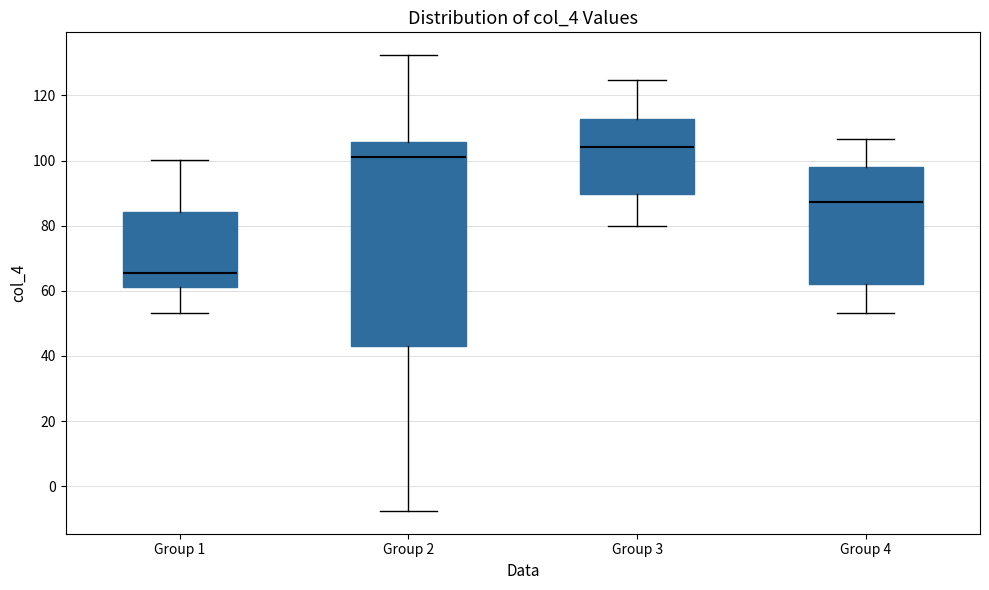

Reading left to right, read every box against the y-axis: the position of its median line, the range the box covers, and the ends of its whiskers. The values are not printed on the chart, so give them approximately, as read against the axis.

Group 1: median 66, box 62 to 84, whiskers 54 to 100
Group 2: median 102, box 42 to 106, whiskers -8 to 132
Group 3: median 104, box 90 to 112, whiskers 80 to 124
Group 4: median 88, box 62 to 98, whiskers 54 to 106